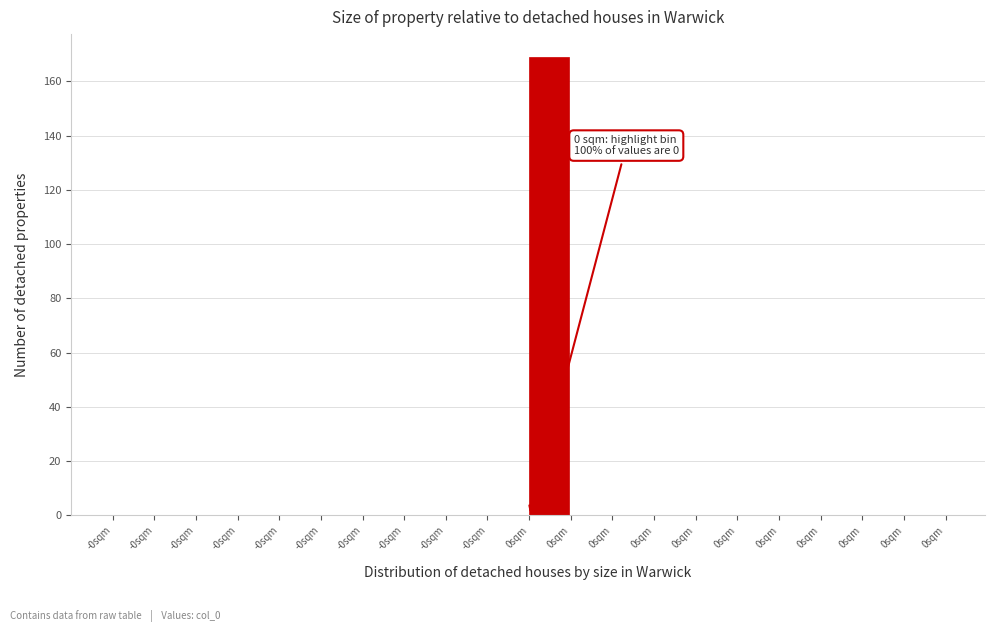

Count the number of data series in this chart.

1